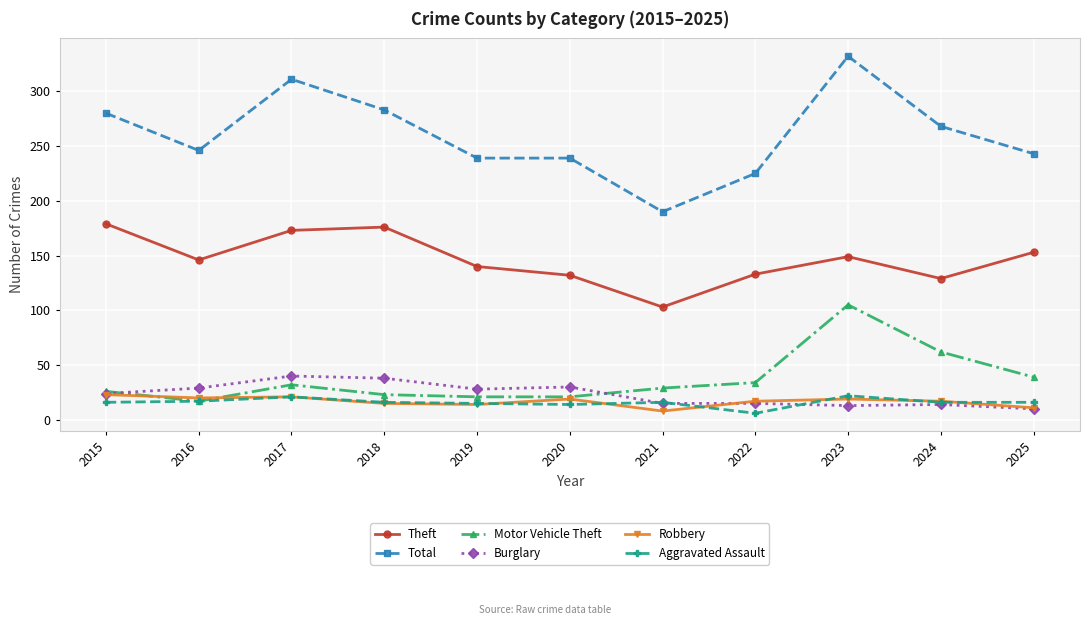

Which category has the highest value across all series?

2023